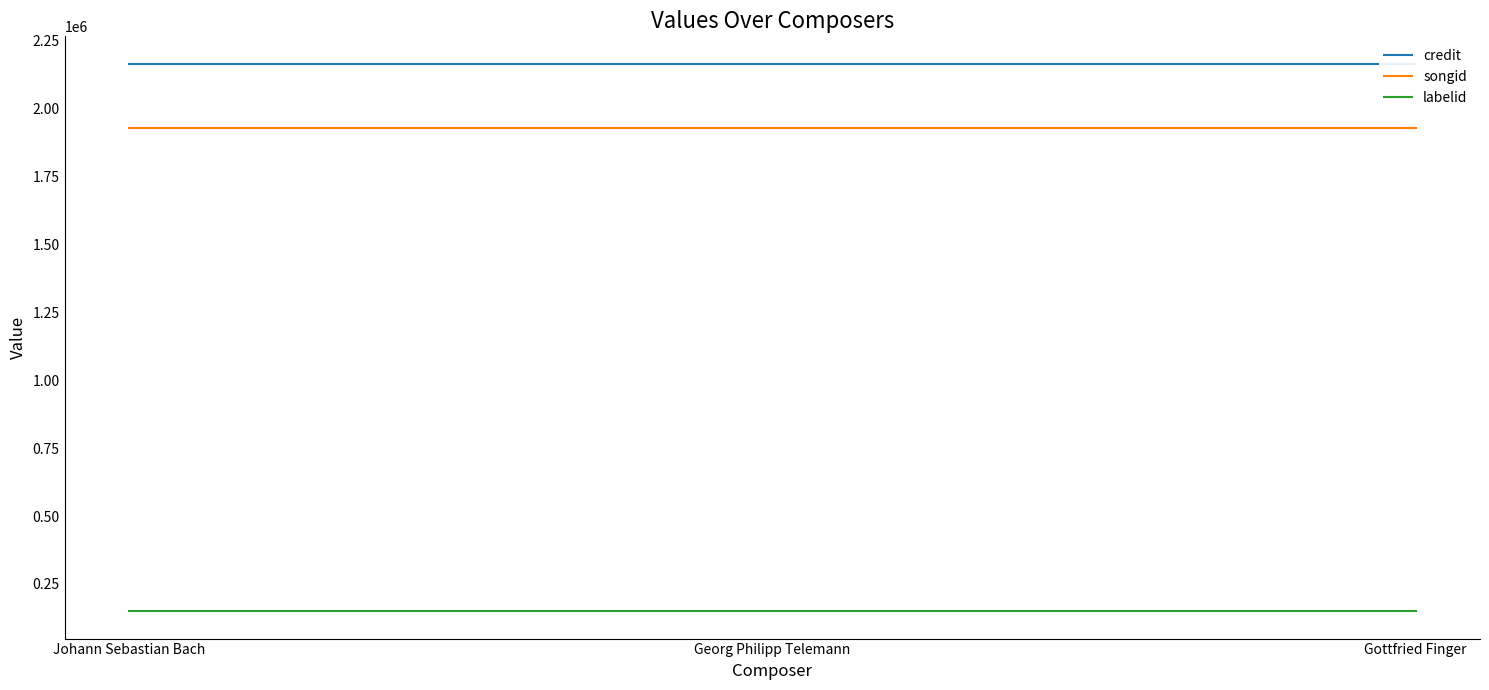

Is this an area chart (filled region under the line)?

No